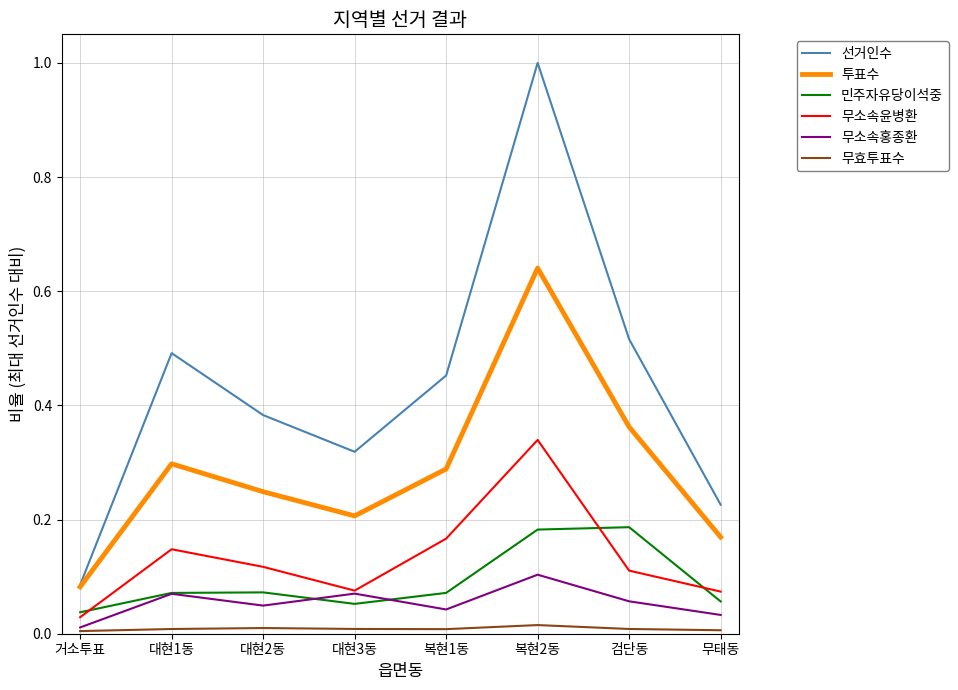

Rank the series by their maximum value, from highest to lowest.

선거인수, 투표수, 무소속윤병환, 민주자유당이석중, 무소속홍종환, 무효투표수